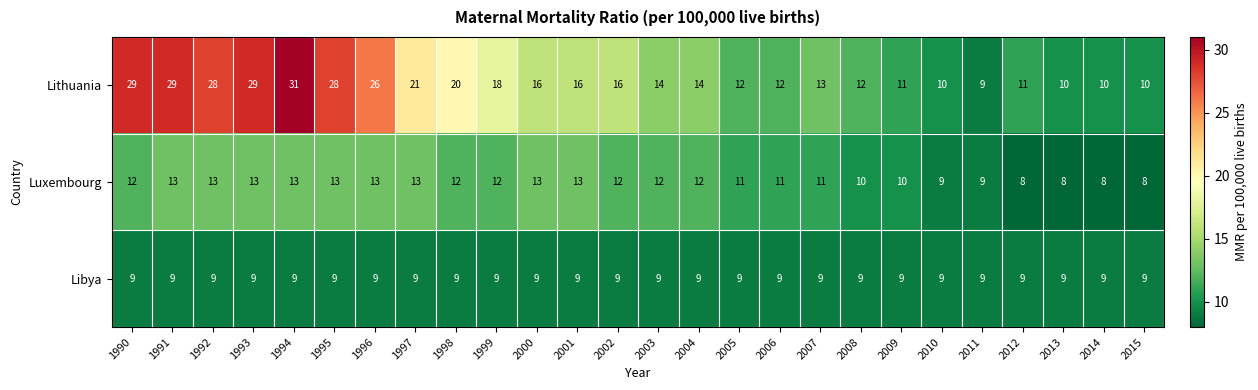

What is the sum of the Lithuania values at 1997 and 1990?

50